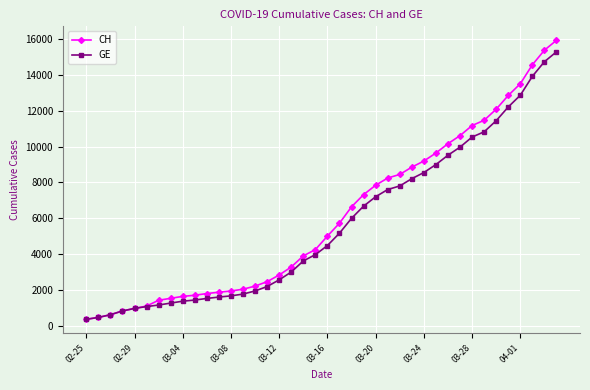

List the series in order of their peak value, highest first.

CH, GE